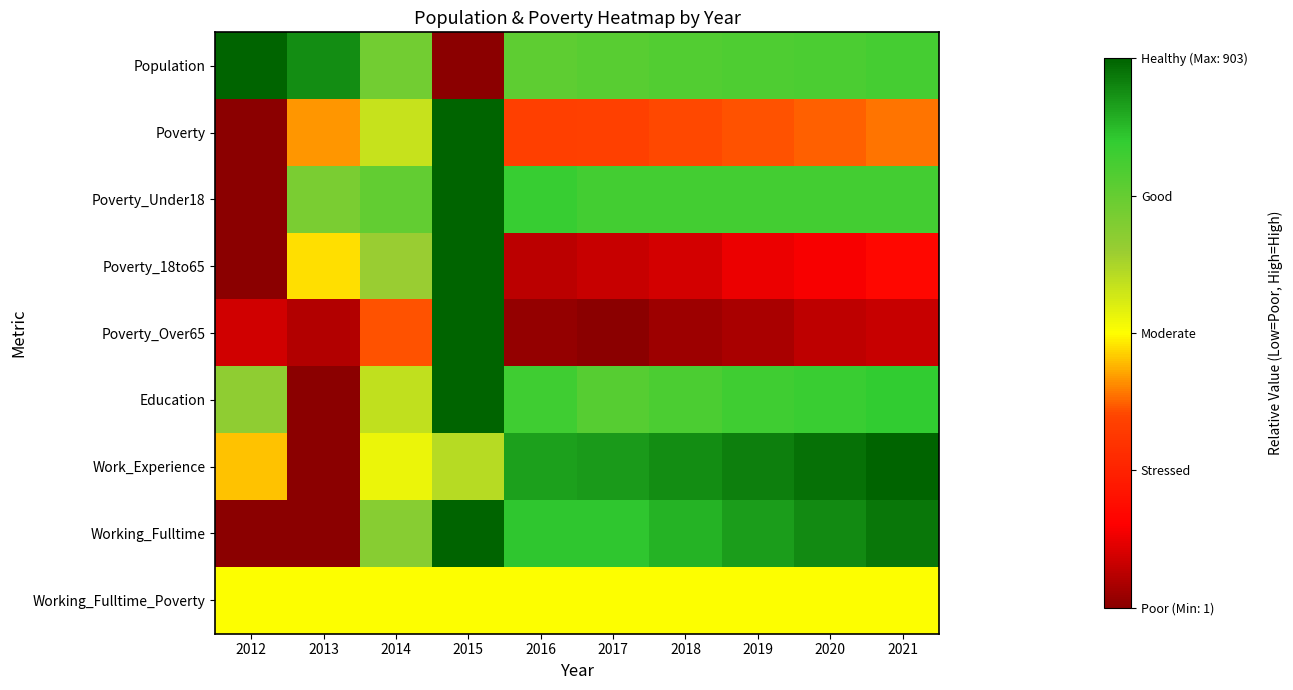

Between 2016 and 2018, which series saw the biggest shift?

Poverty_18to65